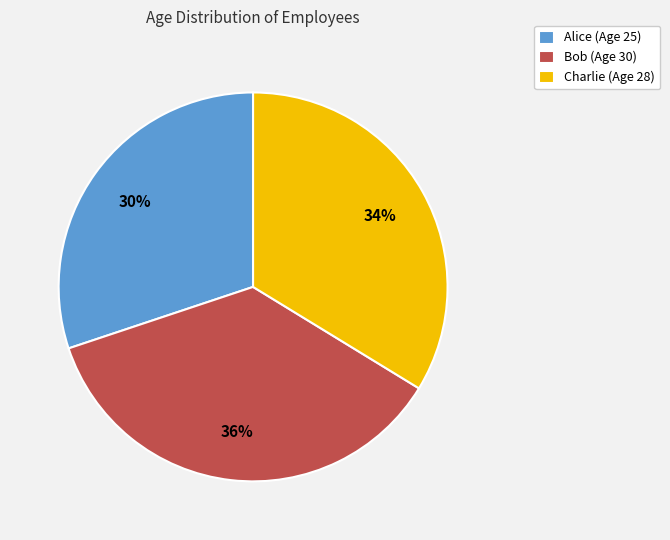

To the nearest percent, what portion does Alice represent?

30%